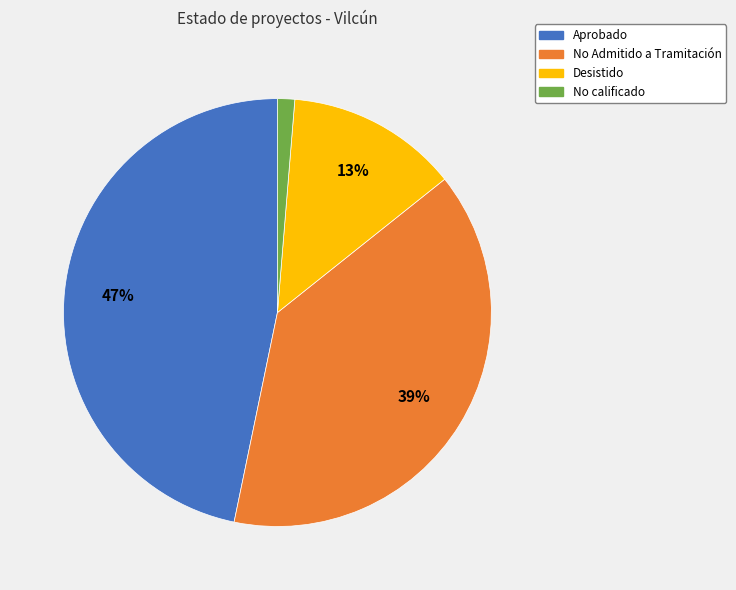

How many segments does this pie chart have?

4